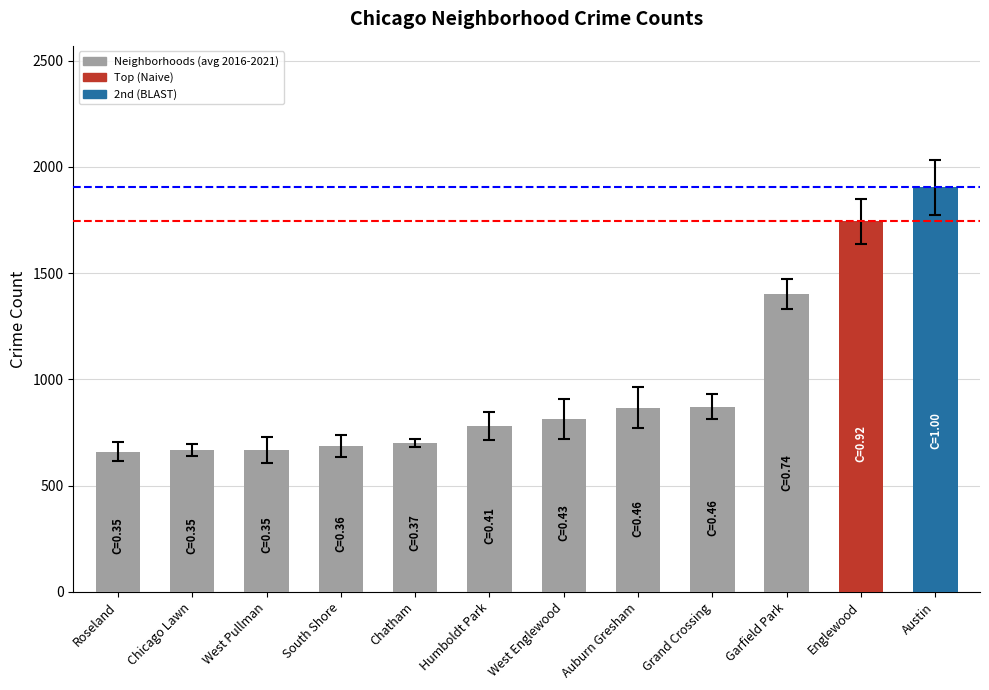

What position from the right is Roseland?

12